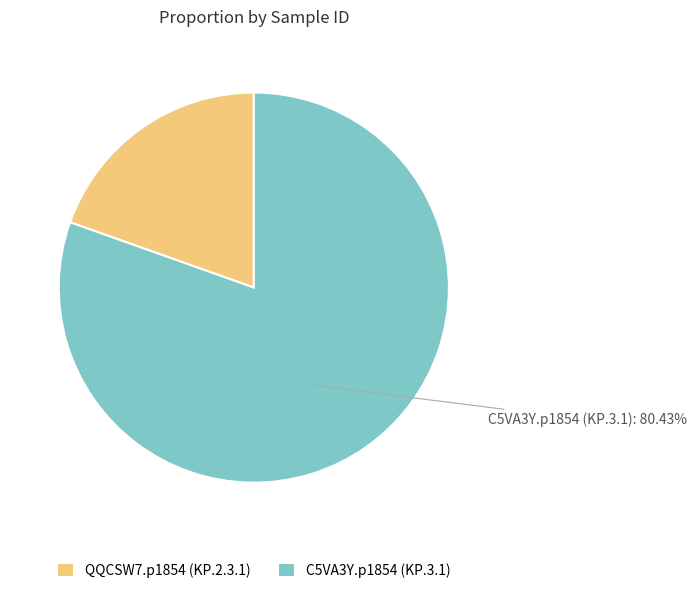

To the nearest percent, what is the difference between the largest and smallest slice percentages?

61%